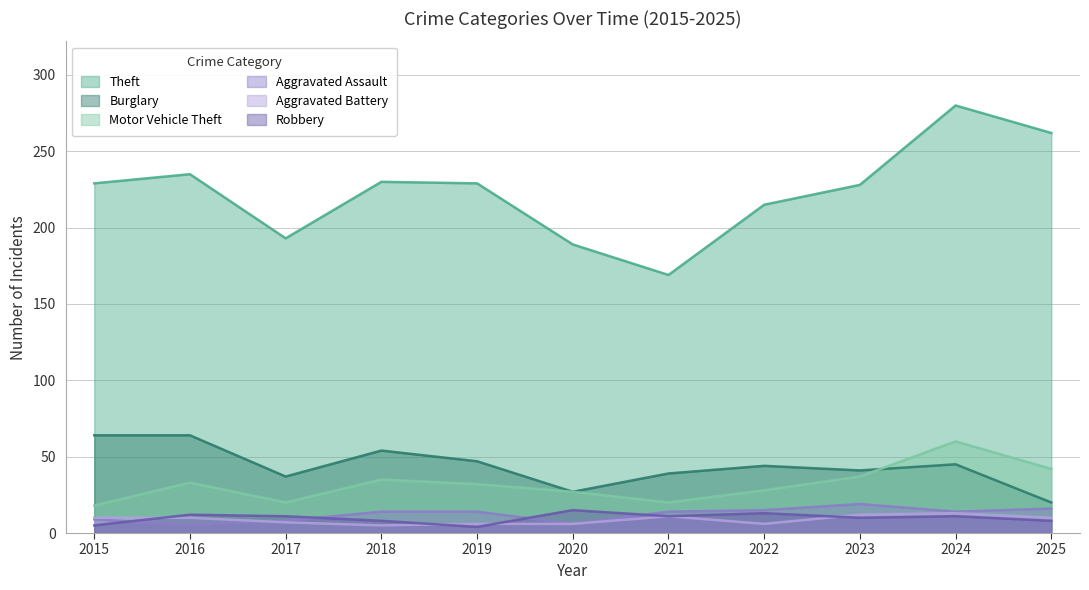

The Aggravated Battery series shows 13 at 2024. True or false?

True